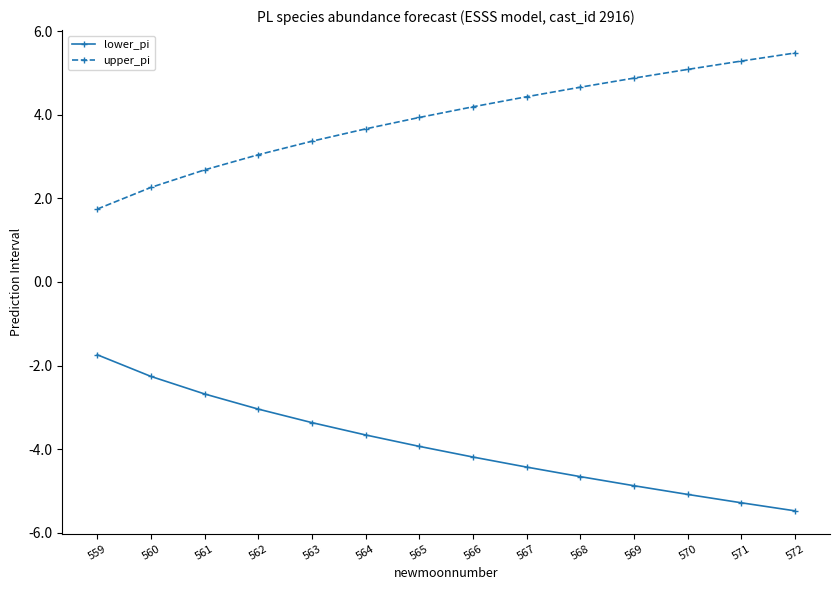

True or false: upper_pi has more than 0 interior local peaks.

False